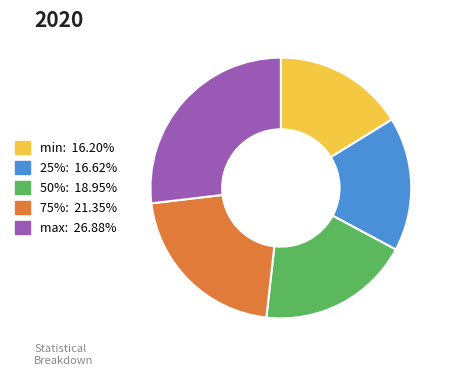

Is there a majority slice in this chart?

No